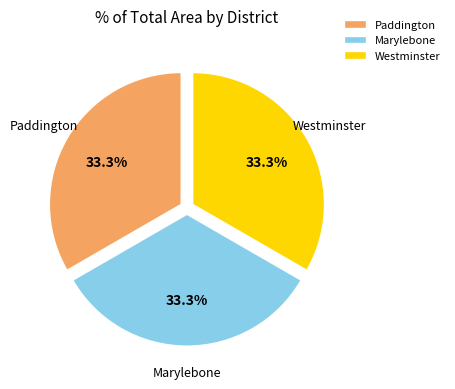

How many slices are in this pie chart?

3